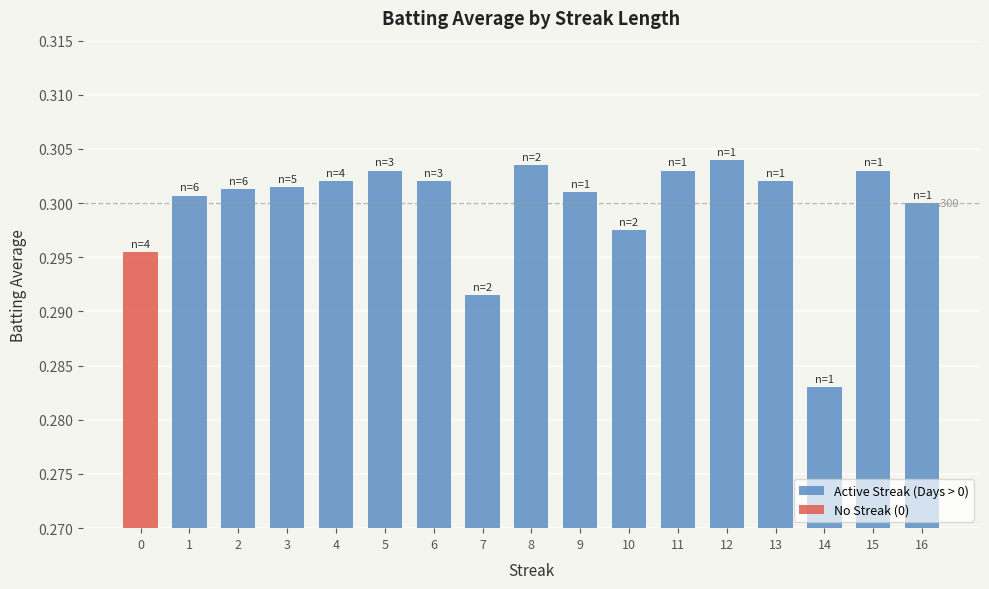

The value of Active Streak (Days > 0) at 5 is 0.1. True or false?

False